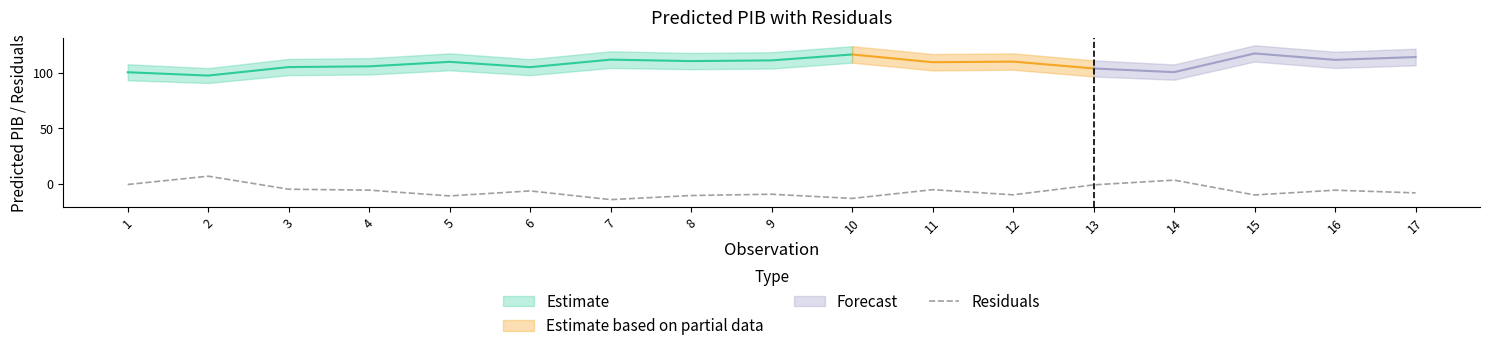

What is the difference between the second highest and second lowest values?

16.6